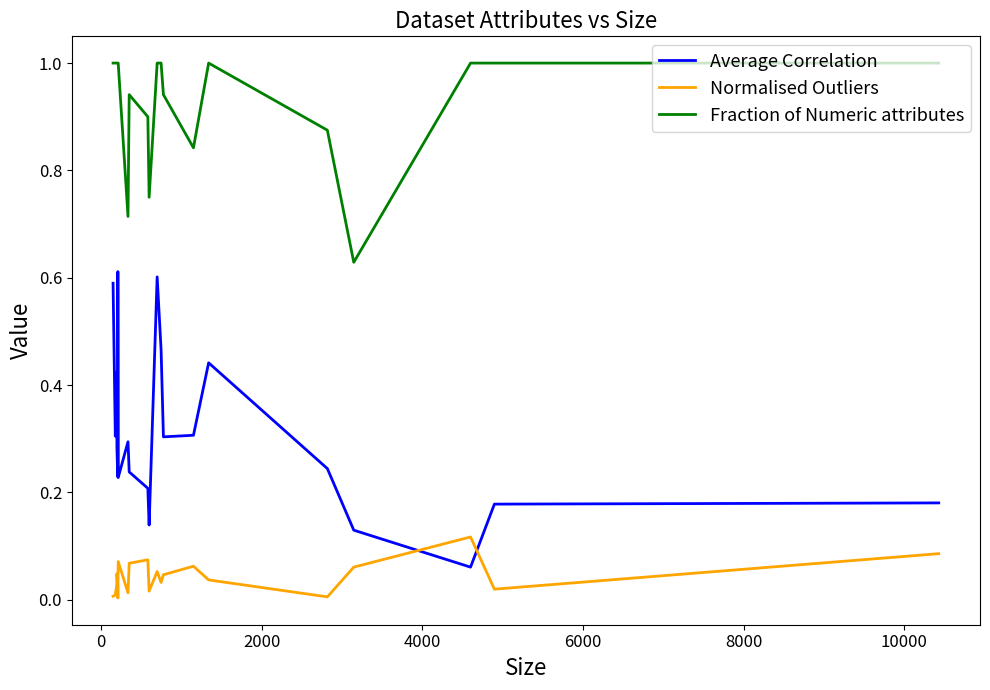

True or false: Average Correlation and Fraction of Numeric attributes cross at least once.

False